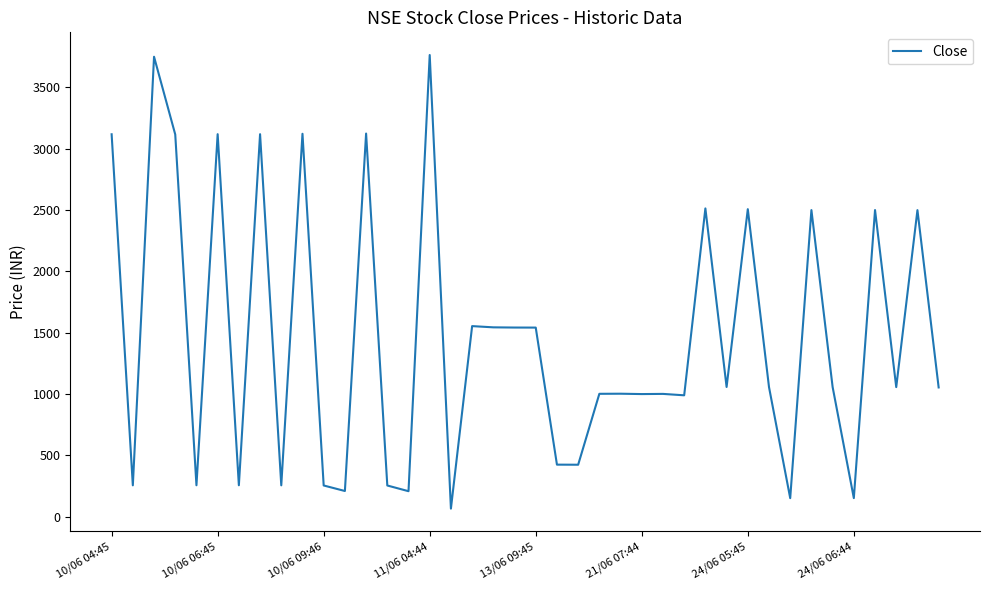

What is the difference between the maximum and minimum values?

3698.1